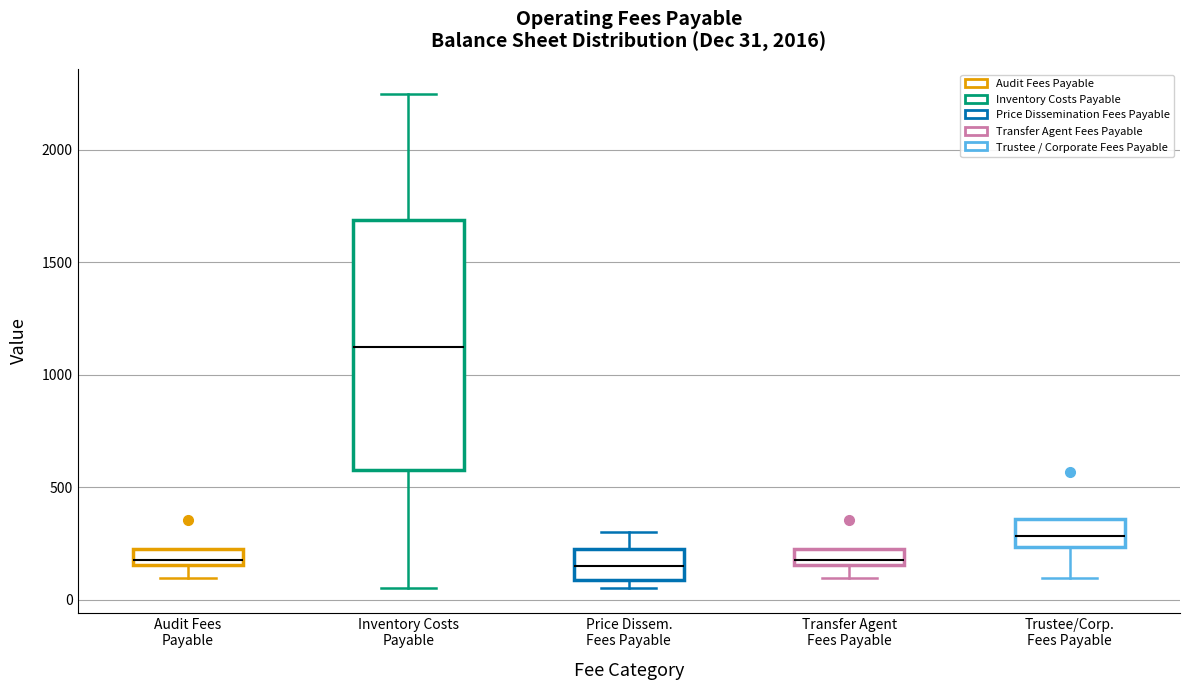

Which box is the tallest, from its lower edge to its upper edge?

Inventory Costs Payable